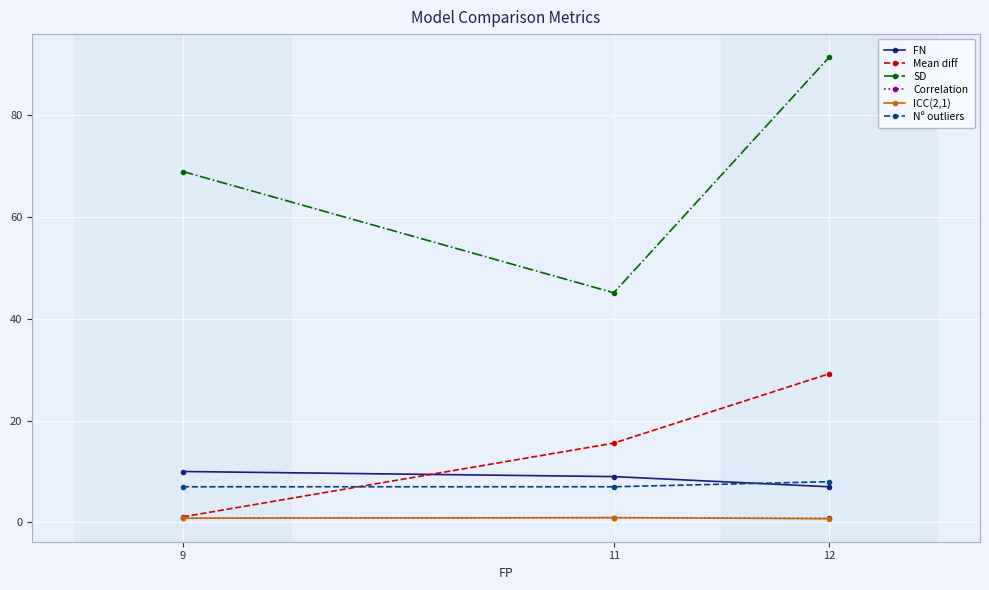

What is the difference between the Mean diff values at 12 and 11?

13.6